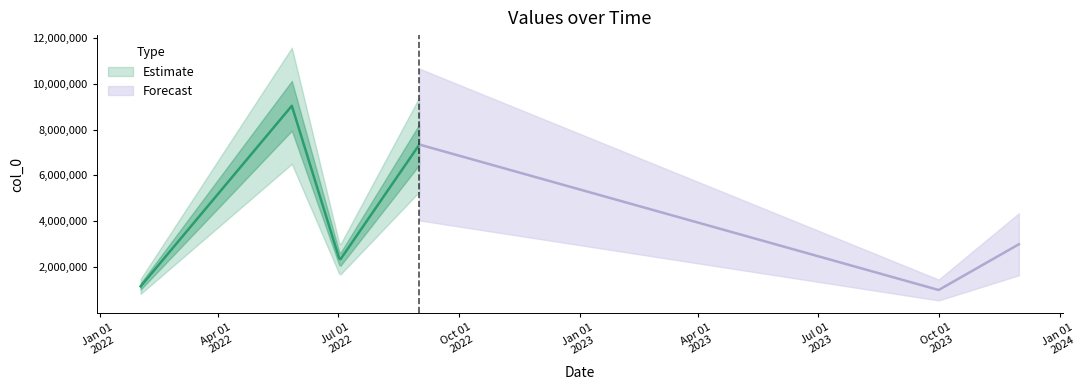

Rank the categories by value from lowest to highest.

10/1/2023, 2/1/2022, 7/3/2022, 7/2/2022, 12/1/2023, 9/1/2022, 5/27/2022